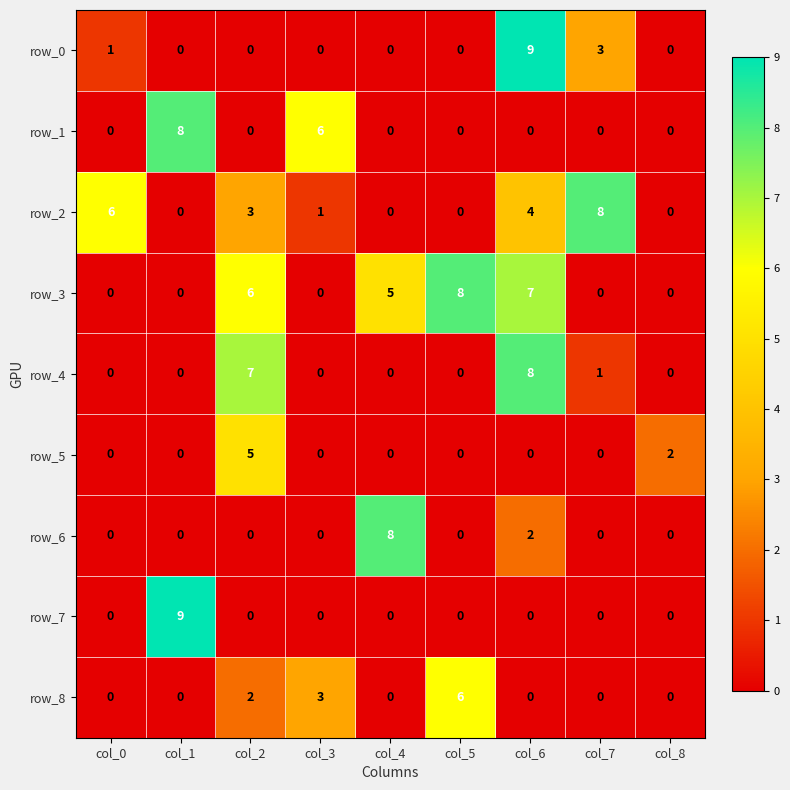

At which label does row_8 reach its peak?

col_5